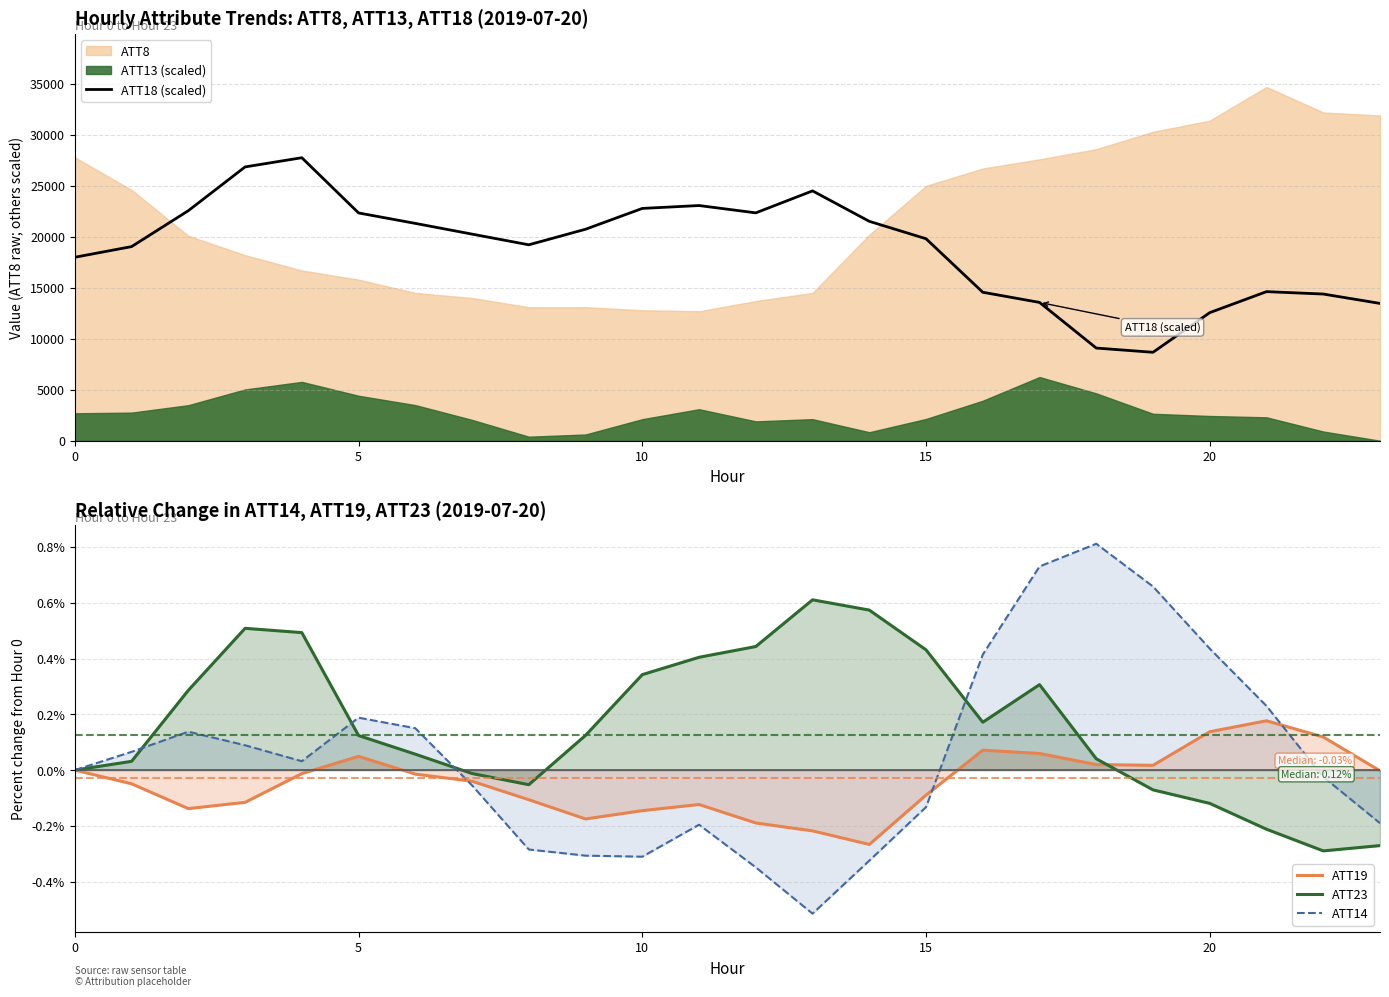

At which category does ATT19 reach its first local peak?

5